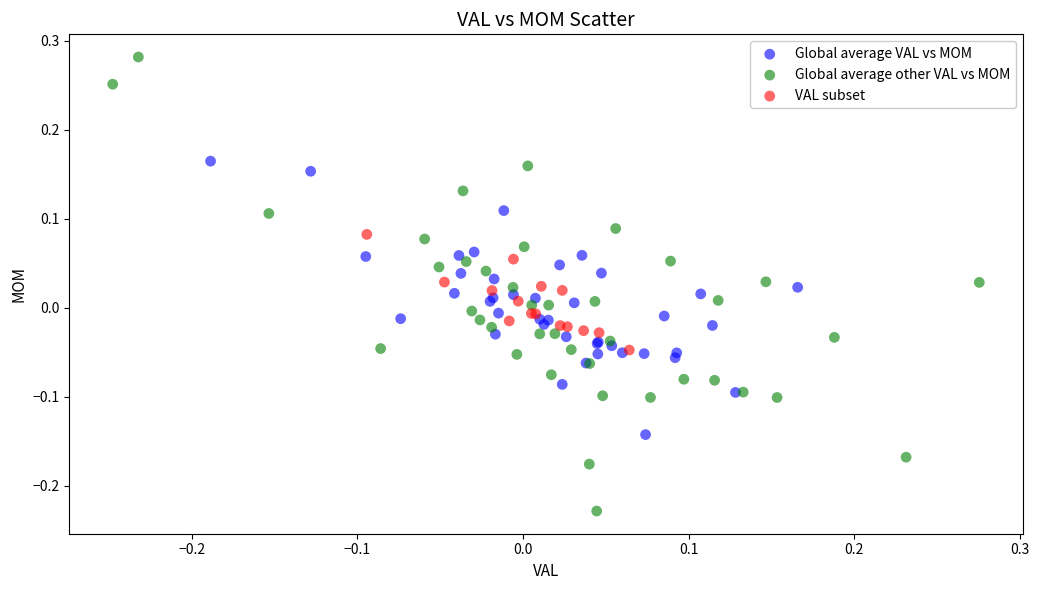

Which series reaches the minimum Y coordinate?

Global average other VAL vs MOM